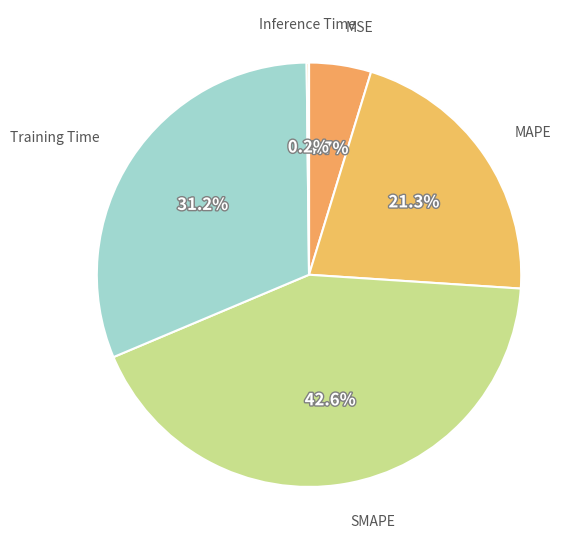

Combined, do MSE and SMAPE account for over 50%?

No